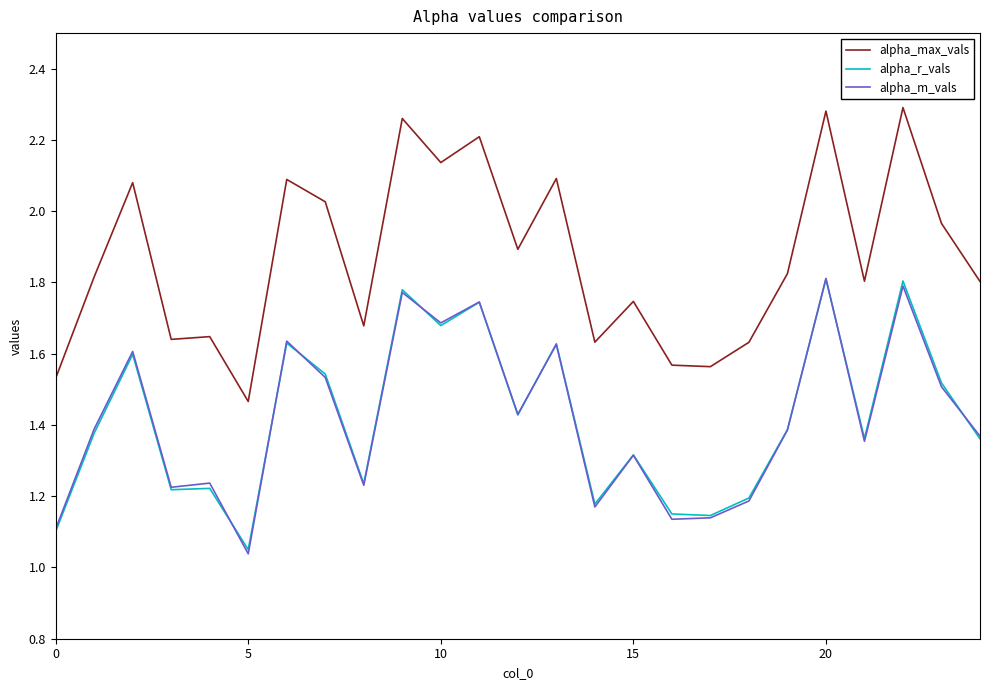

Which series has the largest total across all categories?

alpha_max_vals